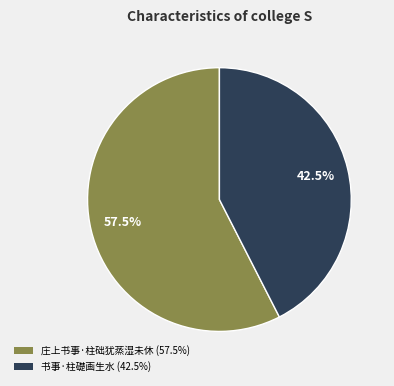

Count the number of slices in the pie.

2